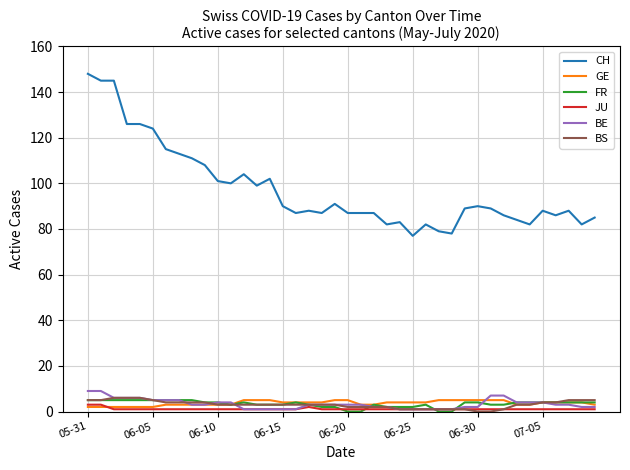

Which series has the largest total across all categories?

CH